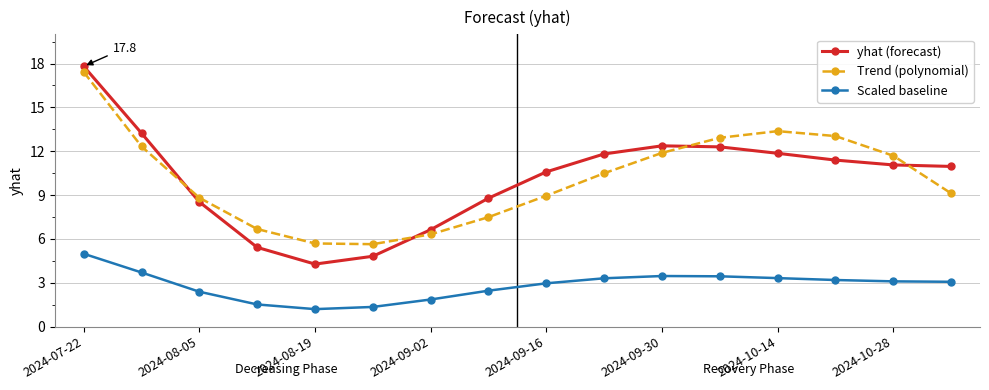

True or false: yhat (forecast) and Scaled baseline intersect in this chart.

False